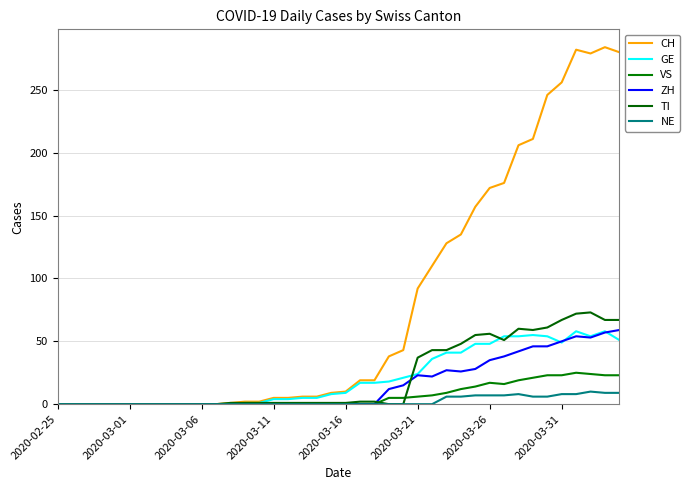

Reading left to right, extract all data points from this chart.

CH: 0	0	0	0	0	0	0	0	0	0	0	0	1	2	2	5	5	6	6	9	10	19	19	38	43	92	110	128	135	157	172	176	206	211	246	256	282	279	284	280
GE: 0	0	0	0	0	0	0	0	0	0	0	0	0	1	1	4	4	5	5	8	9	17	17	18	21	24	36	41	41	48	48	54	54	55	54	49	58	54	58	51
VS: 0	0	0	0	0	0	0	0	0	0	0	0	0	0	0	0	0	0	0	0	0	0	0	5	5	6	7	9	12	14	17	16	19	21	23	23	25	24	23	23
ZH: 0	0	0	0	0	0	0	0	0	0	0	0	0	0	0	0	0	0	0	0	0	0	0	12	15	23	22	27	26	28	35	38	42	46	46	50	54	53	57	59
TI: 0	0	0	0	0	0	0	0	0	0	0	0	1	1	1	1	1	1	1	1	1	2	2	0	0	37	43	43	48	55	56	51	60	59	61	67	72	73	67	67
NE: 0	0	0	0	0	0	0	0	0	0	0	0	0	0	0	0	0	0	0	0	0	0	0	0	0	0	0	6	6	7	7	7	8	6	6	8	8	10	9	9